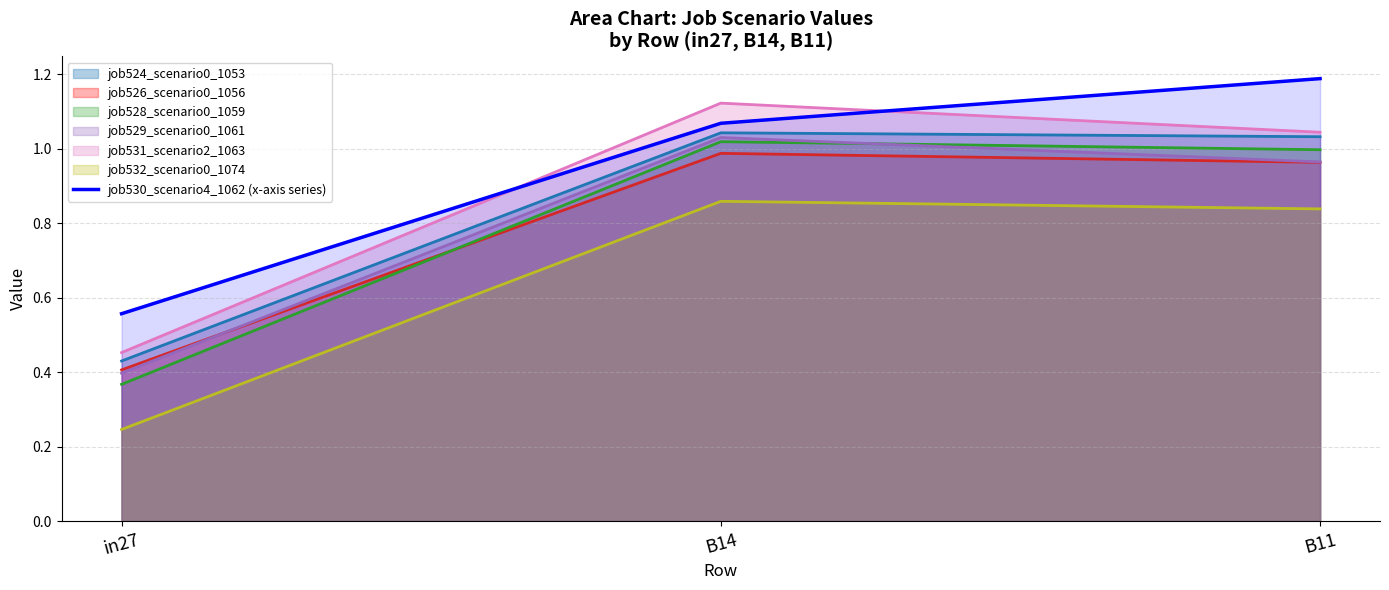

The chart shows a value of 0.7 at B11. True or false?

False